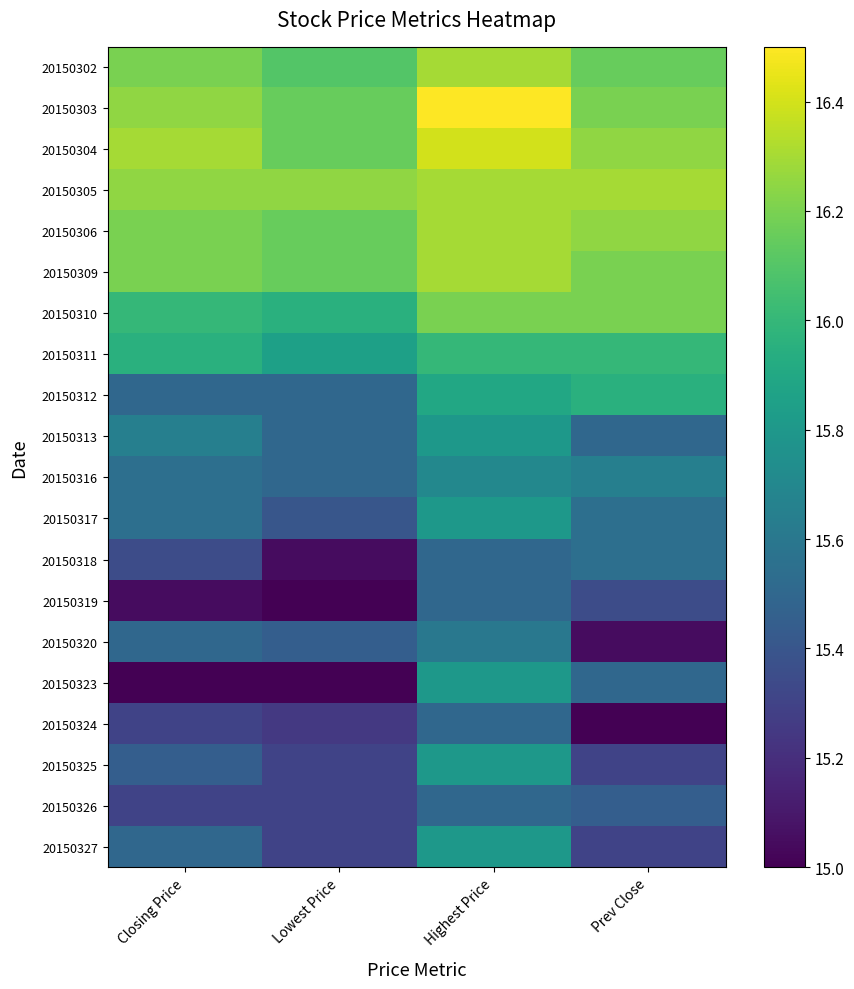

List the series in order of their peak value, lowest first.

20150319, 20150324, 20150326, 20150318, 20150320, 20150316, 20150313, 20150317, 20150323, 20150325, 20150327, 20150312, 20150311, 20150310, 20150302, 20150305, 20150306, 20150309, 20150304, 20150303